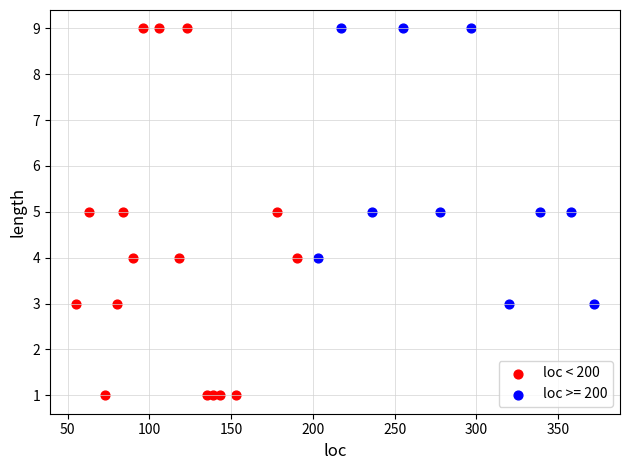

Which series reaches the minimum Y coordinate?

loc < 200